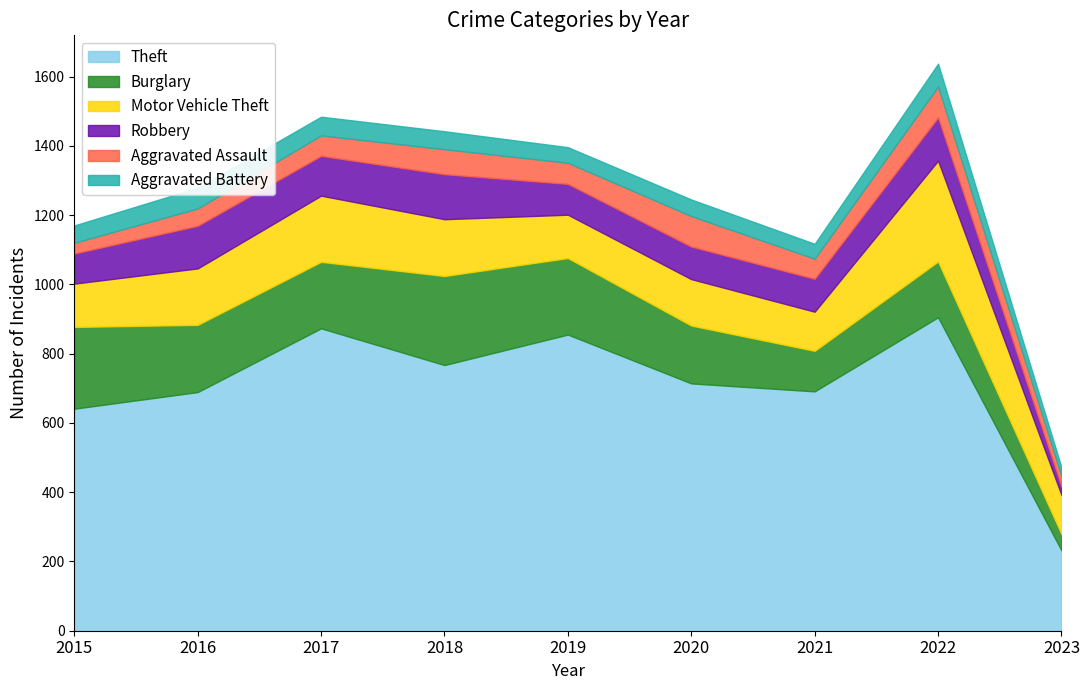

At which label does Robbery first exceed 95?

2016